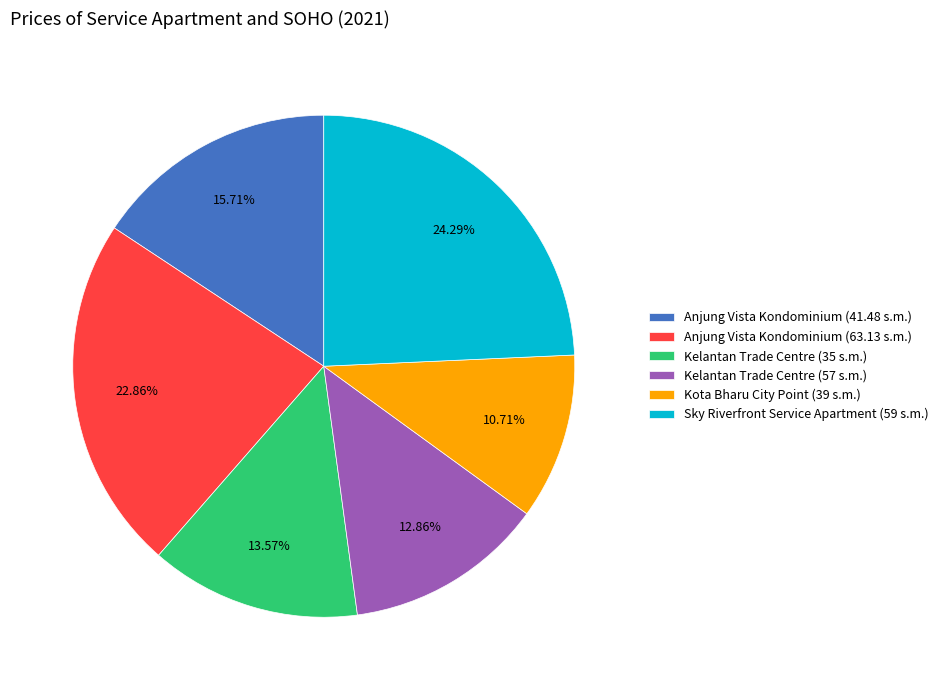

To the nearest percent, what is the difference between the Kelantan Trade Centre (35 s.m.) and Sky Riverfront Service Apartment (59 s.m.) slice percentages?

11%